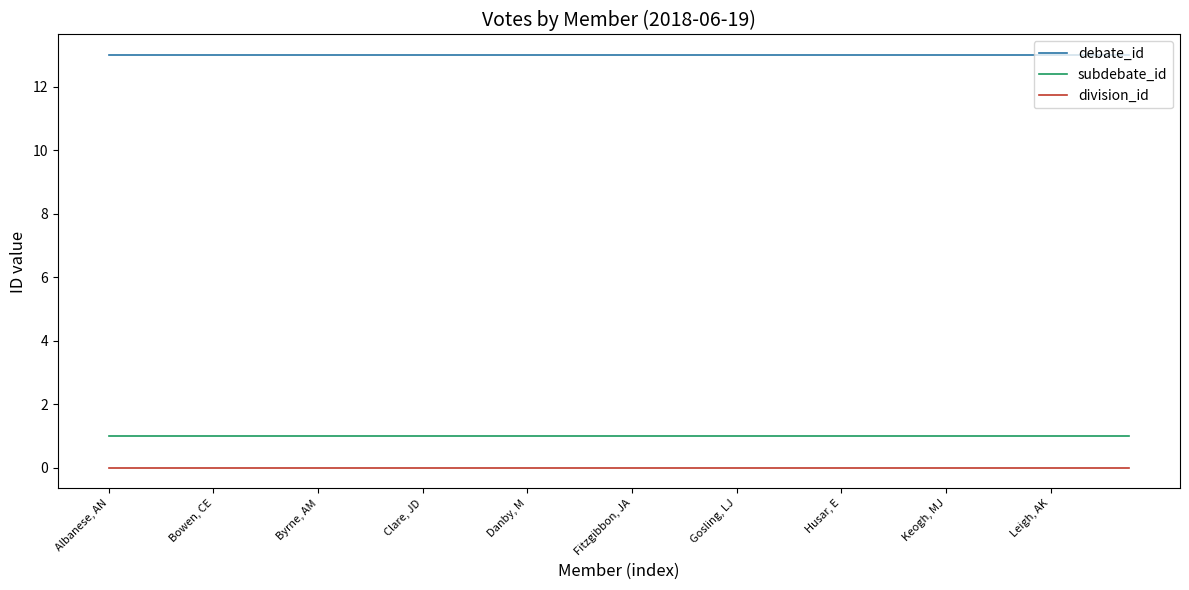

Which series has the largest total across all categories?

debate_id